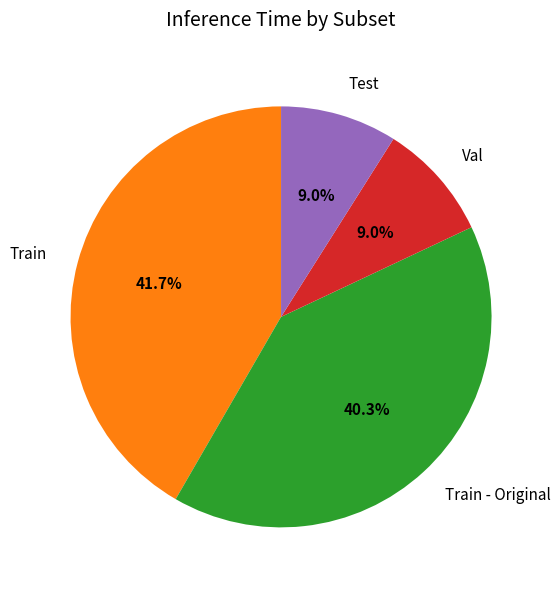

Is there any slice that represents more than half of the pie?

No